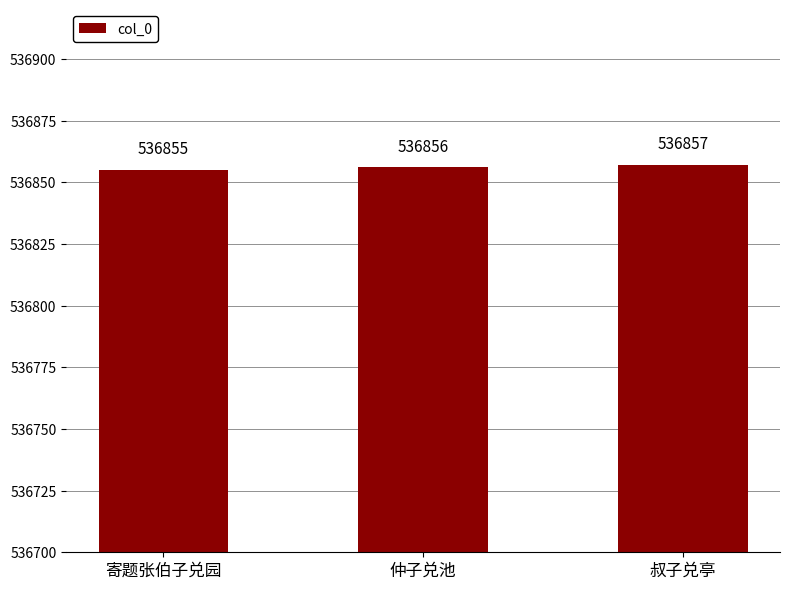

Are the bars grouped side by side (vs. stacked)?

No